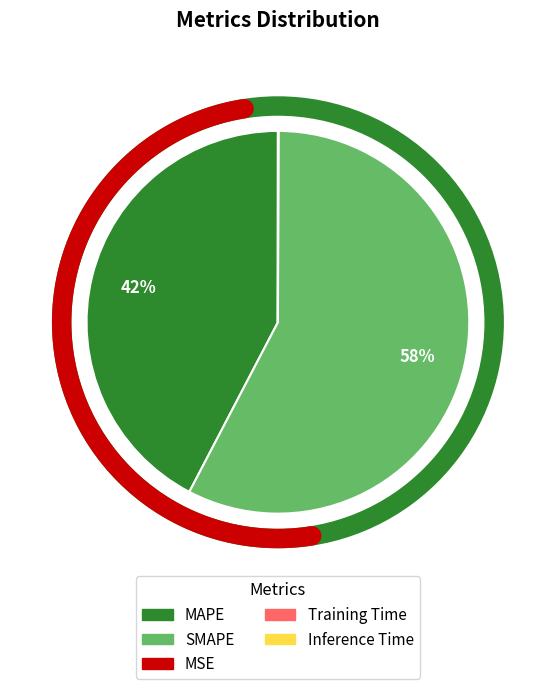

To the nearest percent, what is the difference between the MAPE and Inference Time slice percentages?

42%